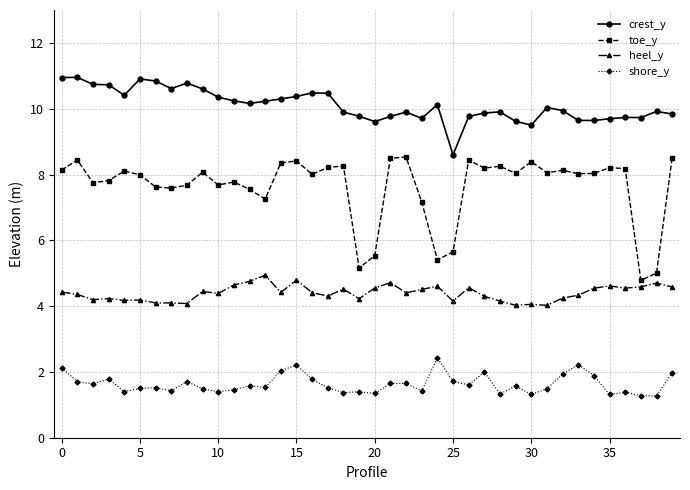

List the series in order of their peak value, lowest first.

shore_y, heel_y, toe_y, crest_y